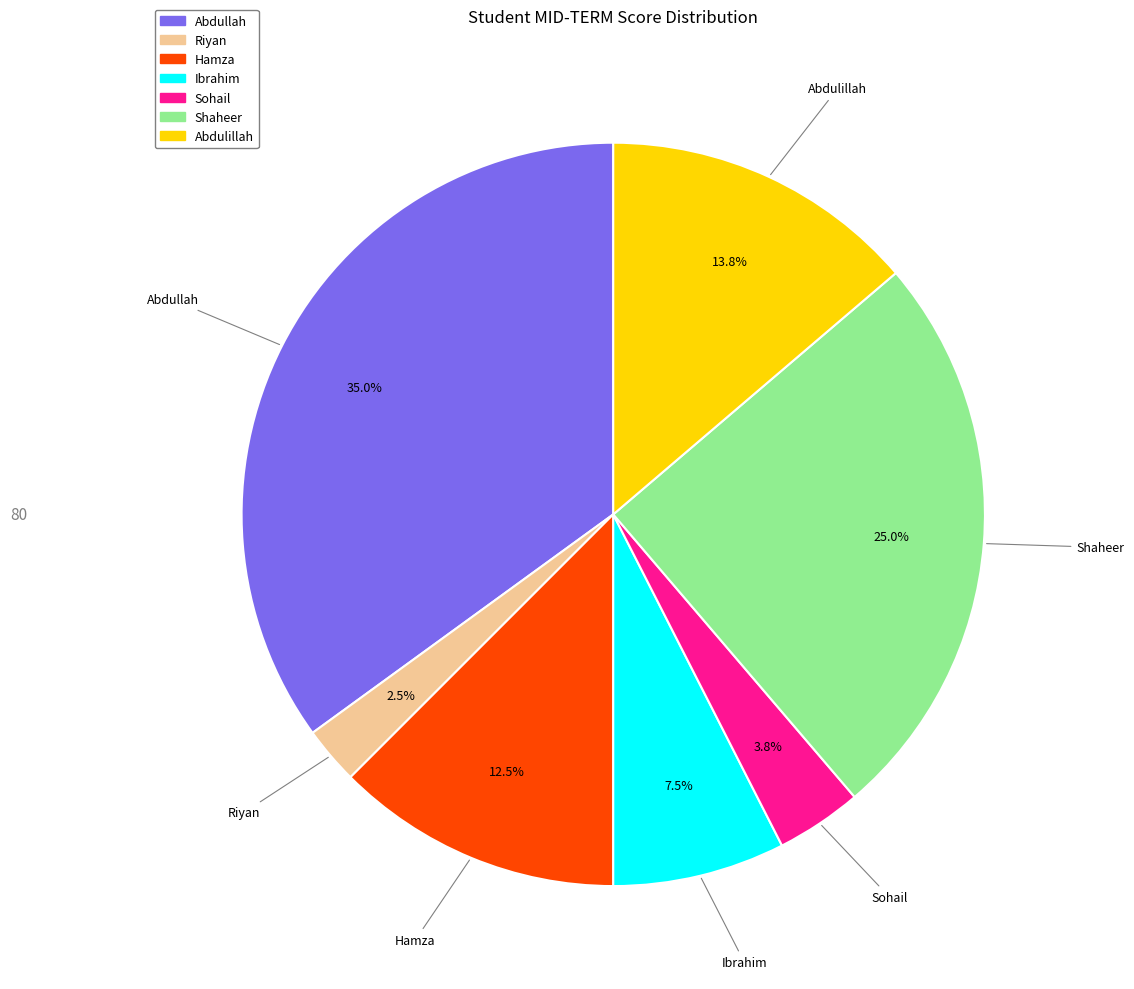

To the nearest percent, what portion does Sohail represent?

4%